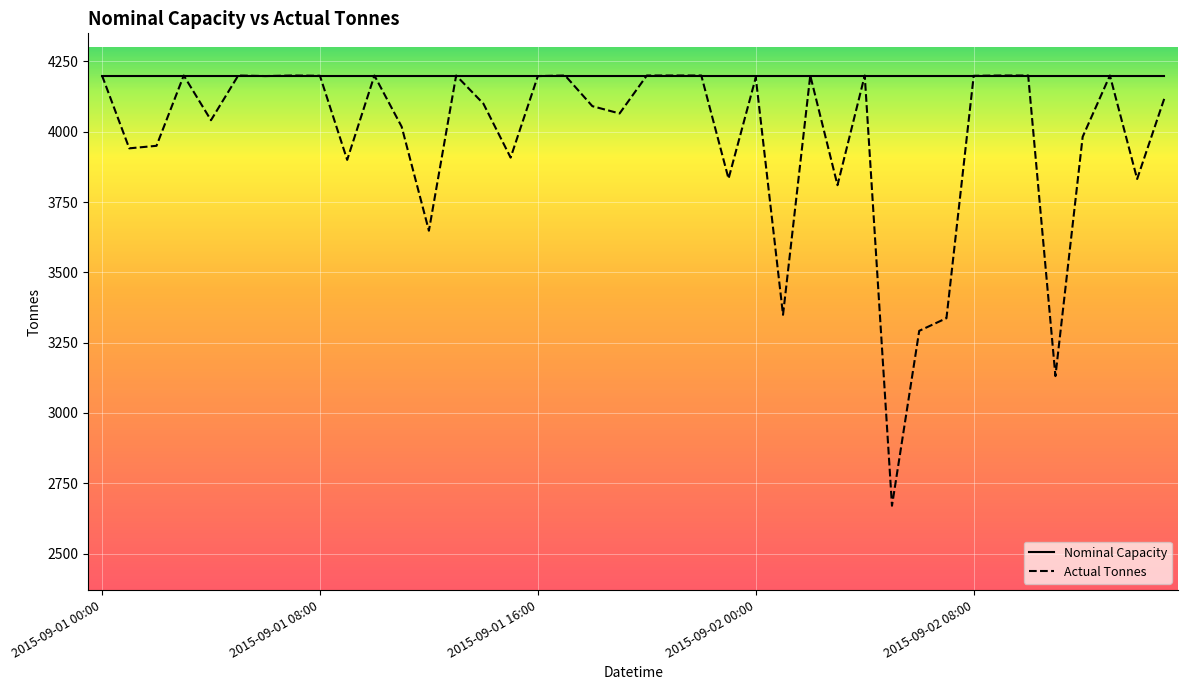

At how many categories does at least one series exceed 3944?

40